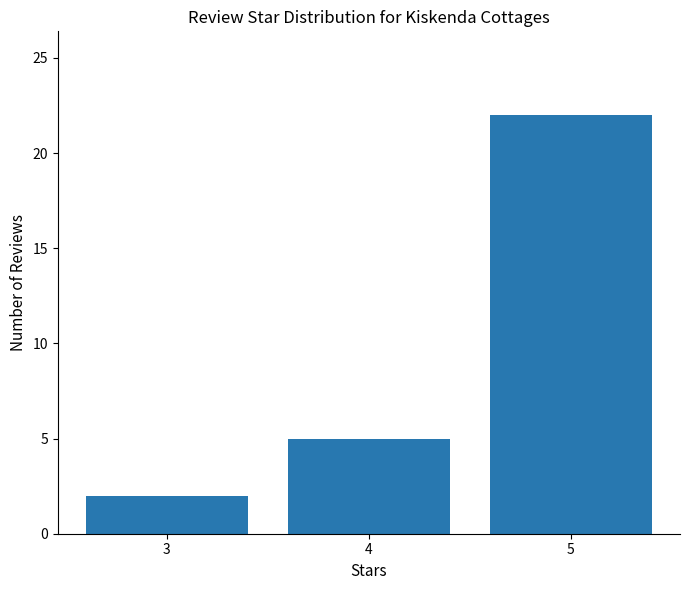

The value at 5 is 22. True or false?

True